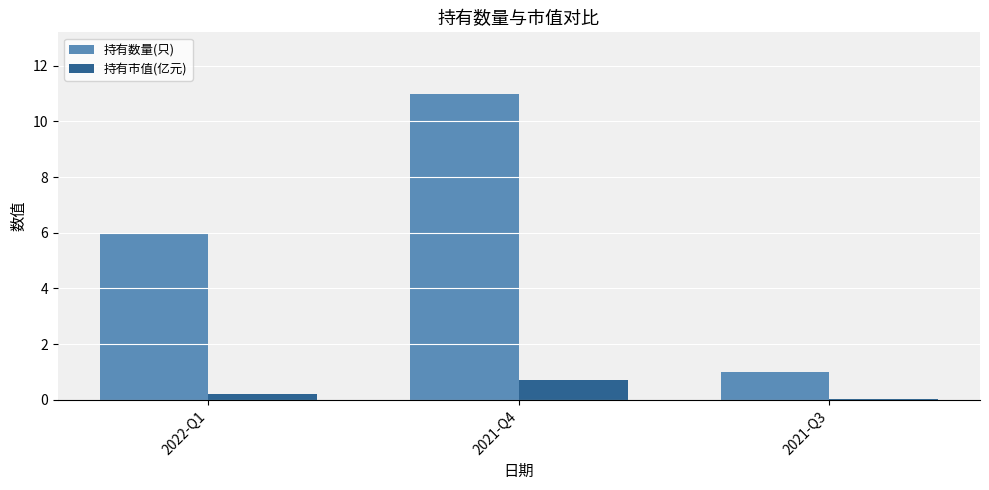

What is the sum of all 持有数量(只) values?

18.0